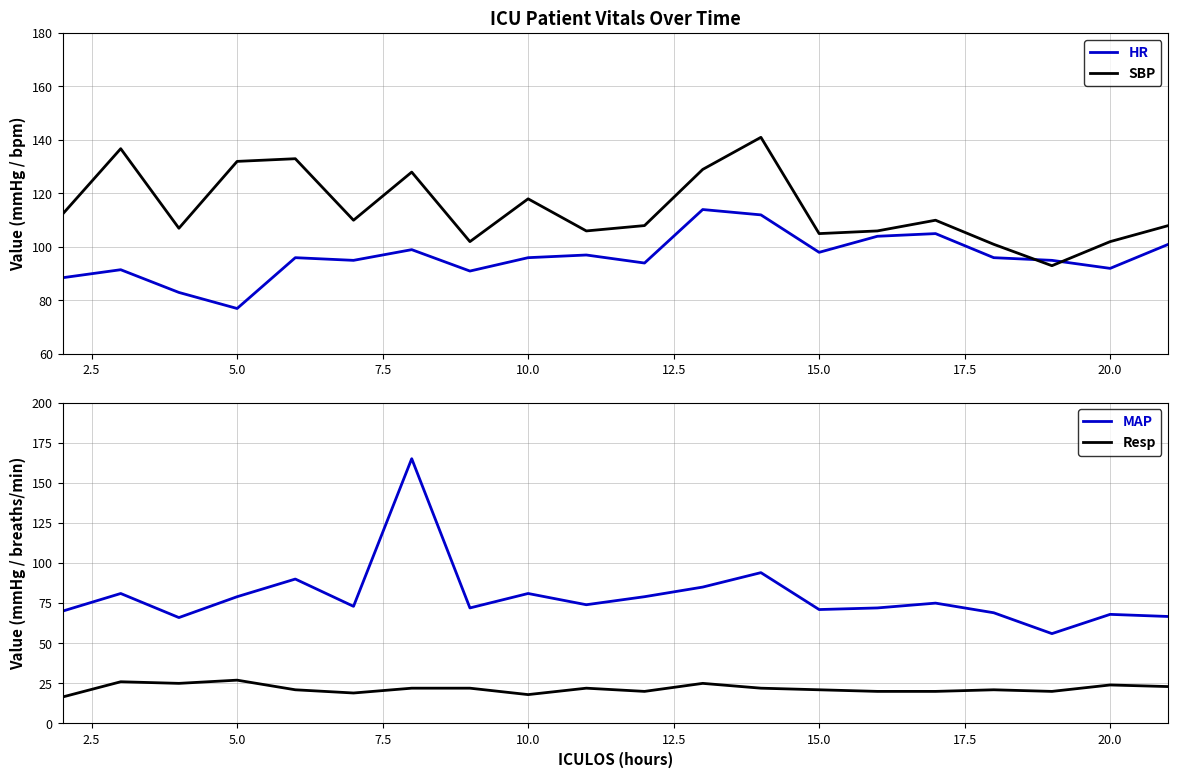

After their last crossing, which series has the higher values: SBP or HR?

SBP